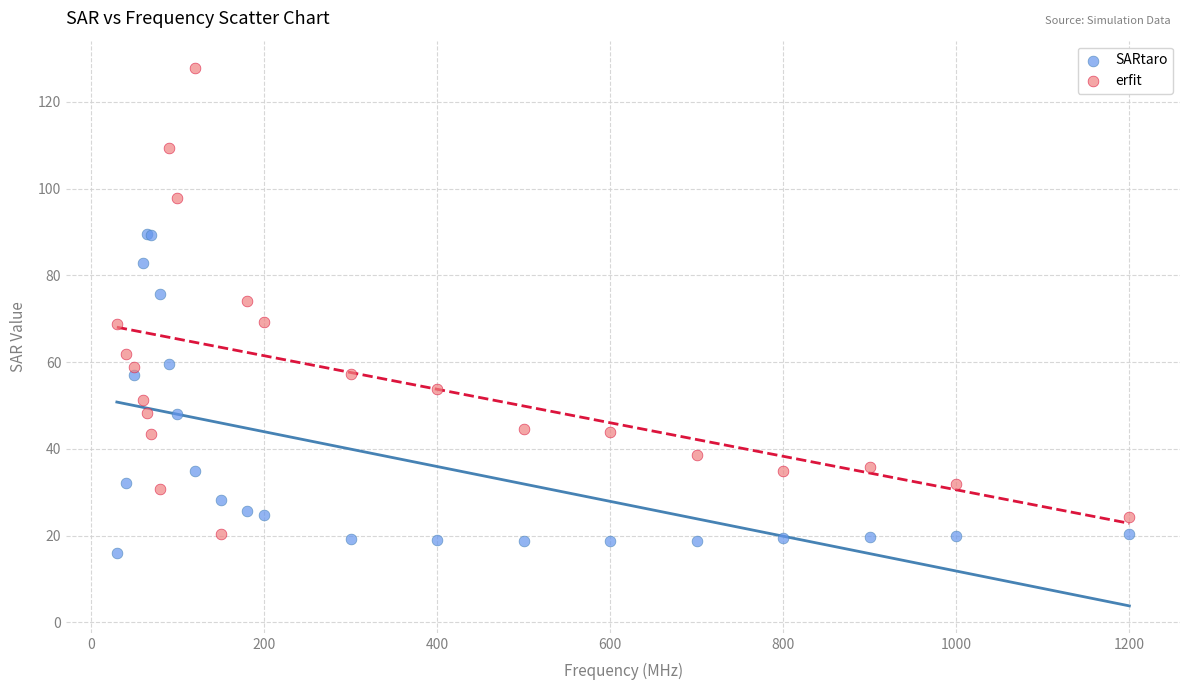

Which series has the widest spread of Y values?

erfit